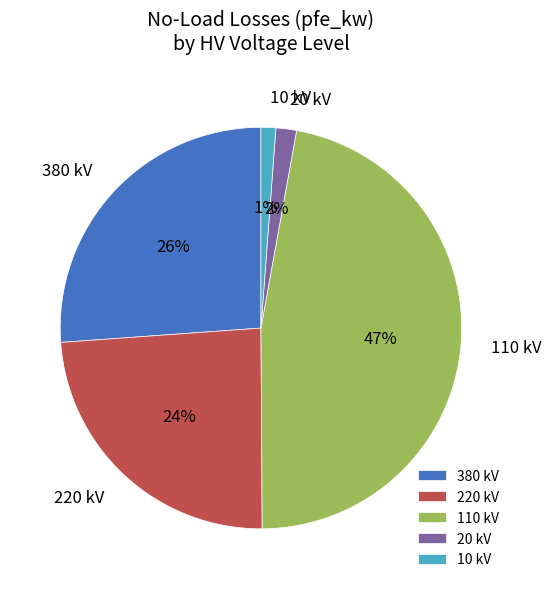

Count the number of slices in the pie.

5